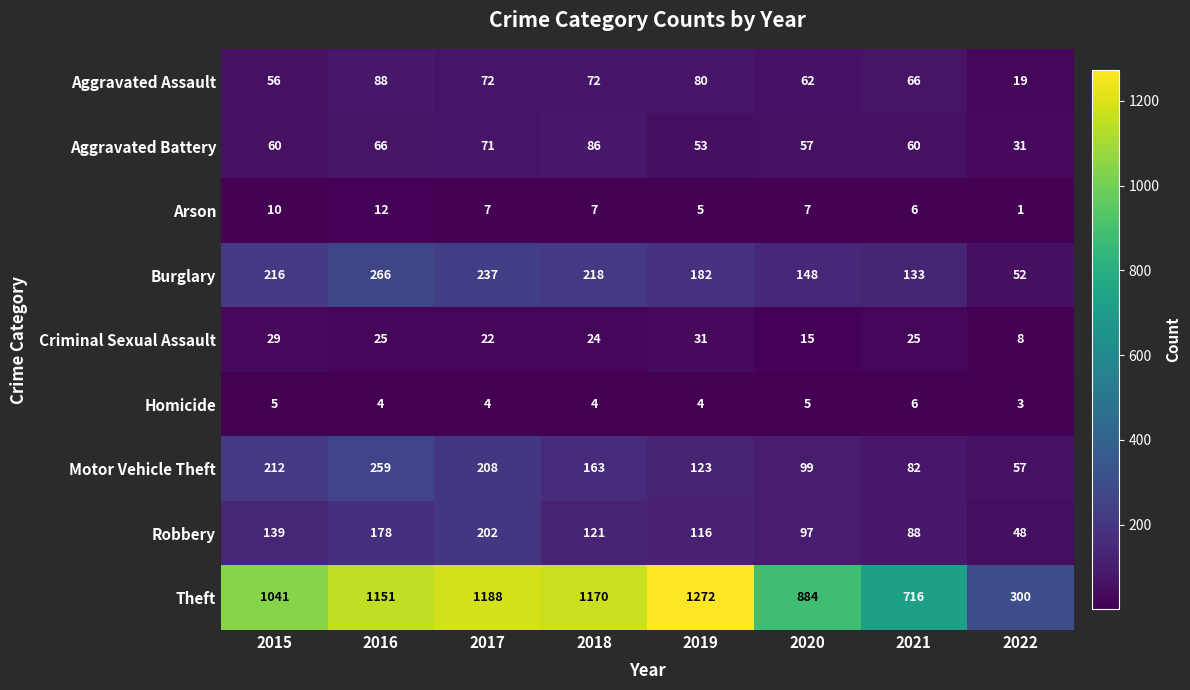

Between 2018 and 2021, which series saw the biggest shift?

Theft